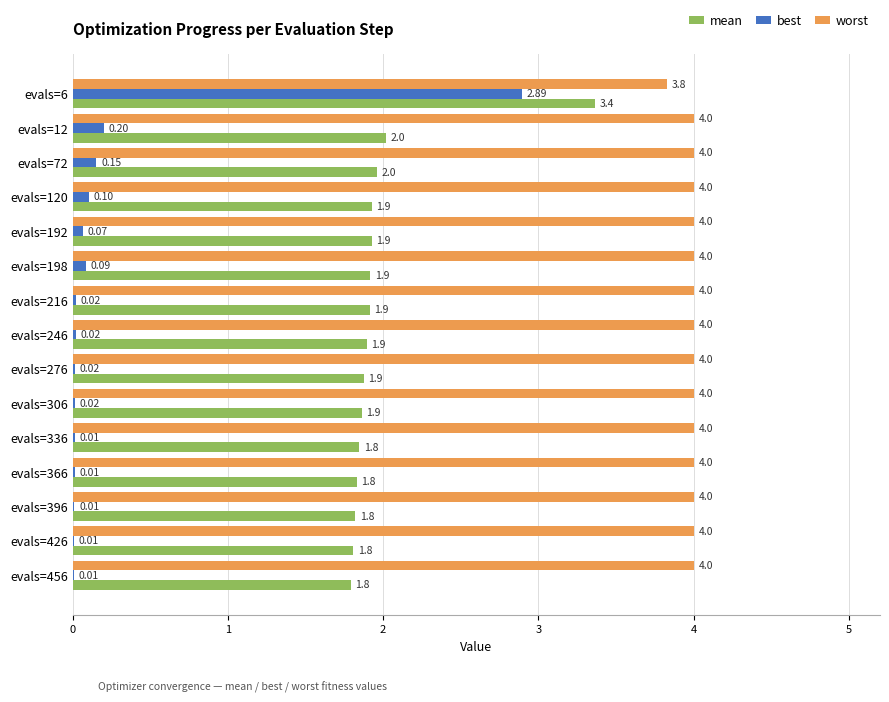

Which series changed the most between evals=6 and evals=426?

best